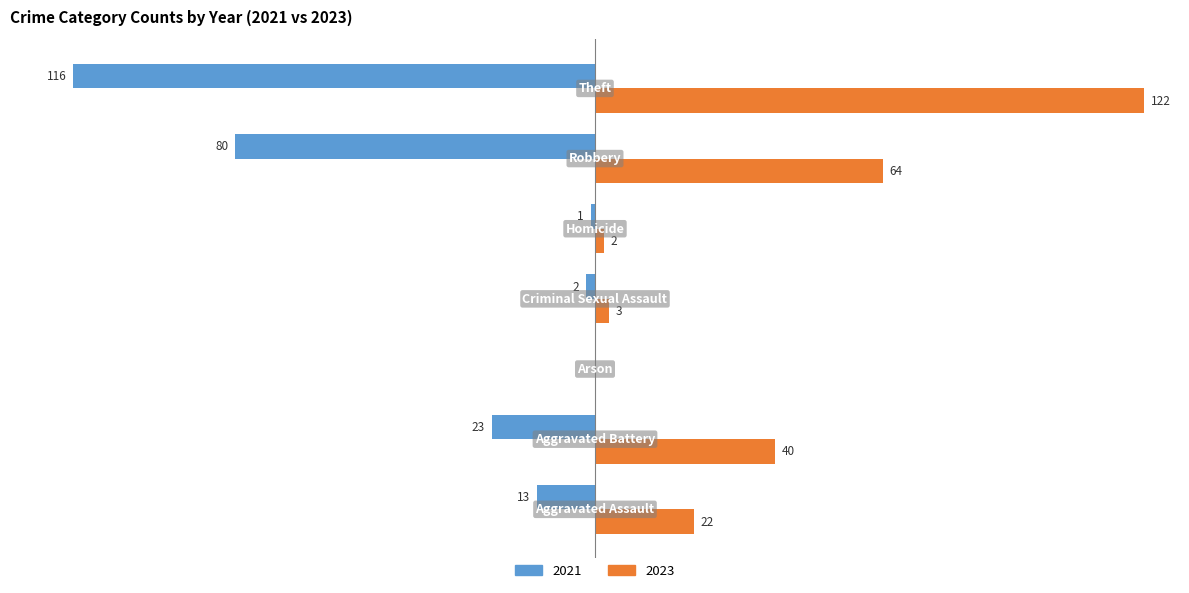

Reading left to right, what are all the values shown in this chart?

2023: Aggravated Assault=22	Aggravated Battery=40	Arson=0	Criminal Sexual Assault=3	Homicide=2	Robbery=64	Theft=122
2021: Aggravated Assault=-13	Aggravated Battery=-23	Arson=0	Criminal Sexual Assault=-2	Homicide=-1	Robbery=-80	Theft=-116